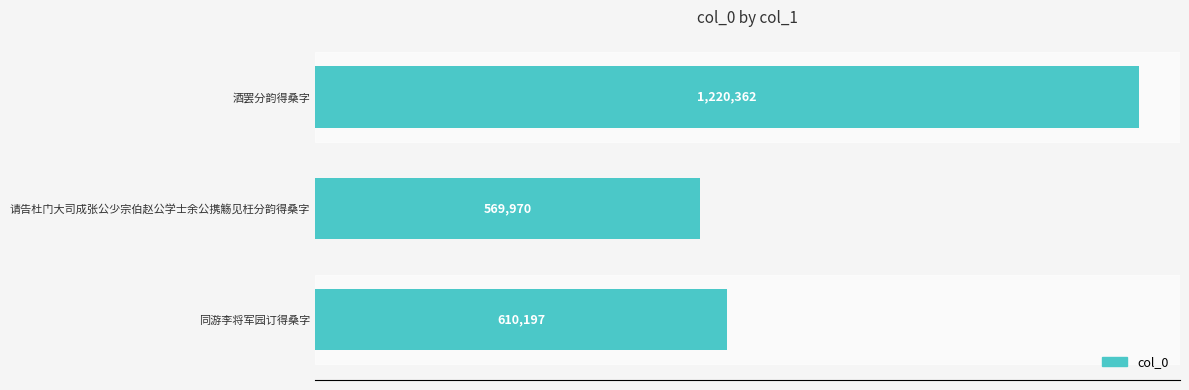

Are the bars horizontal?

Yes